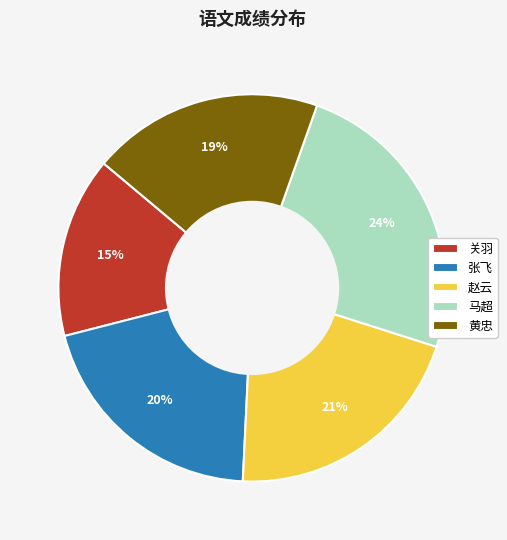

To the nearest percent, what is the difference between the largest and smallest slice percentages?

9%